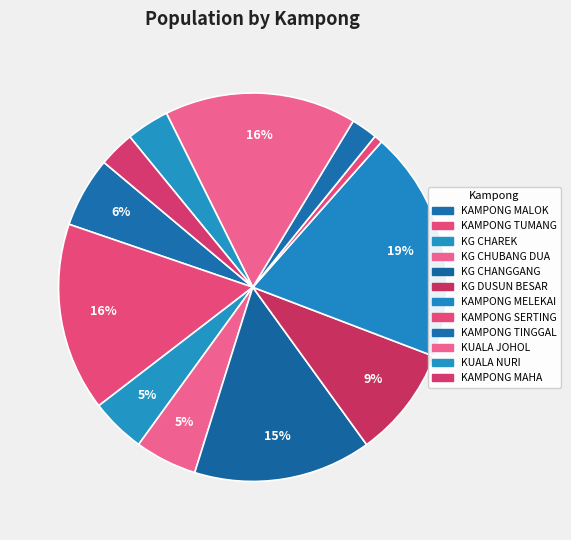

To the nearest percent, what is the difference between the KG CHUBANG DUA and KAMPONG SERTING slice percentages?

4%